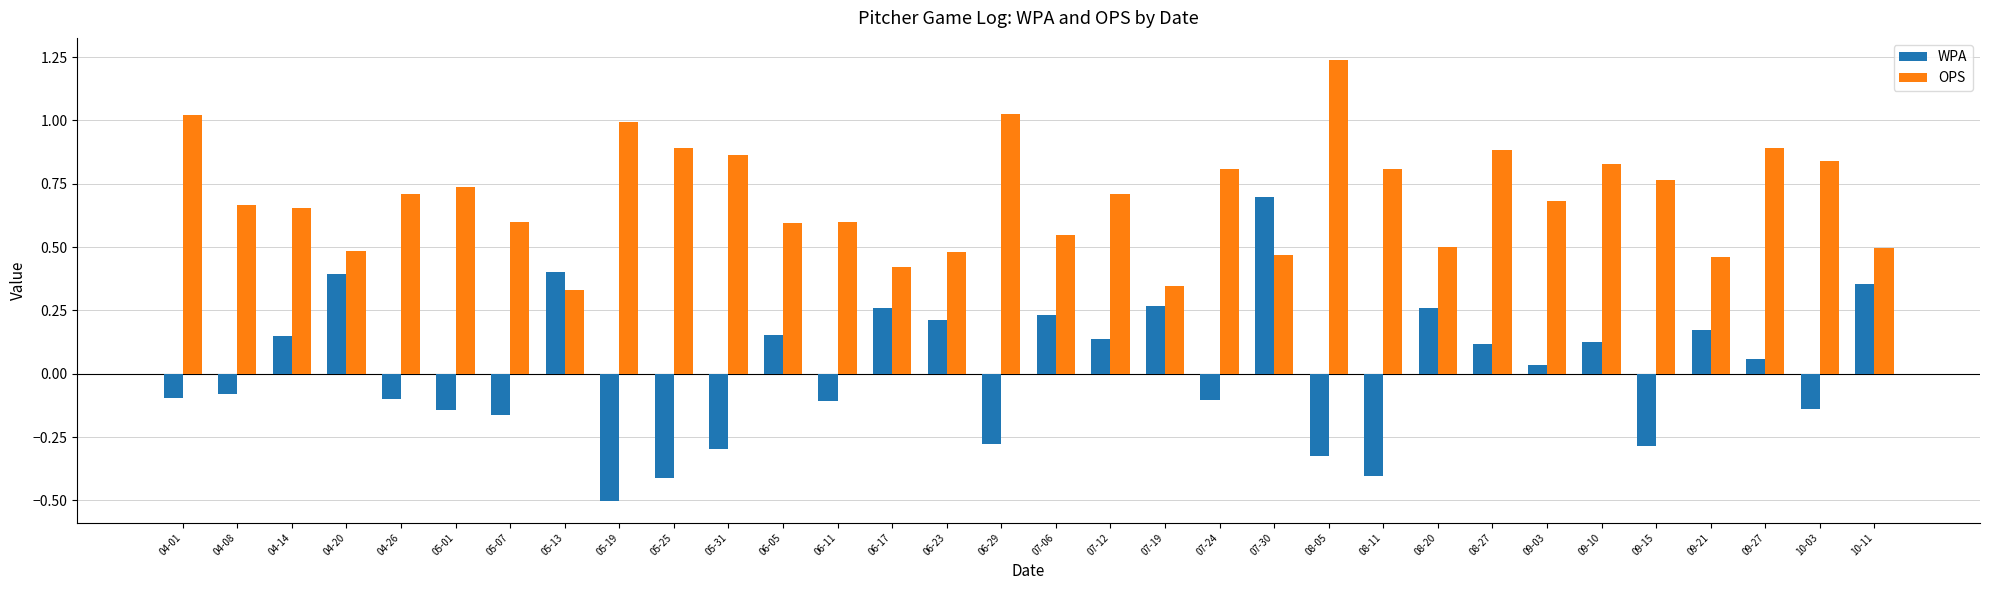

What is the smallest value displayed?

-0.5